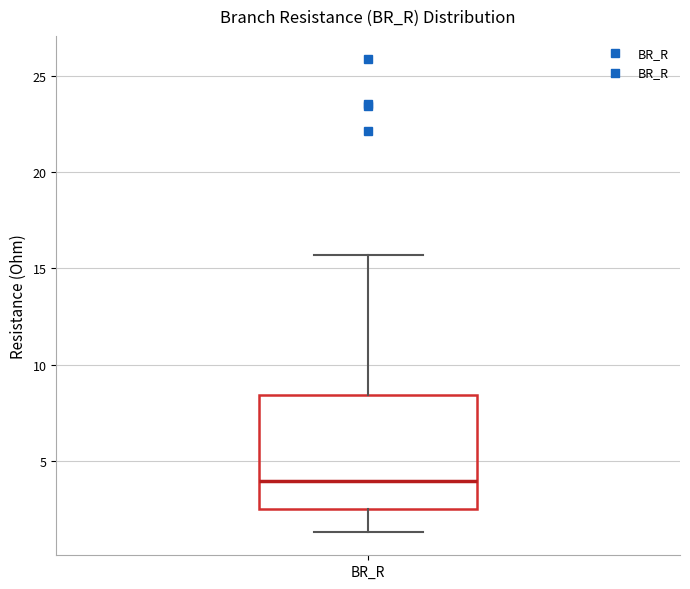

Where is the lower edge of the box for BR_R on the y-axis? The values are not printed on the chart, so give them approximately, as read against the axis.

2.5